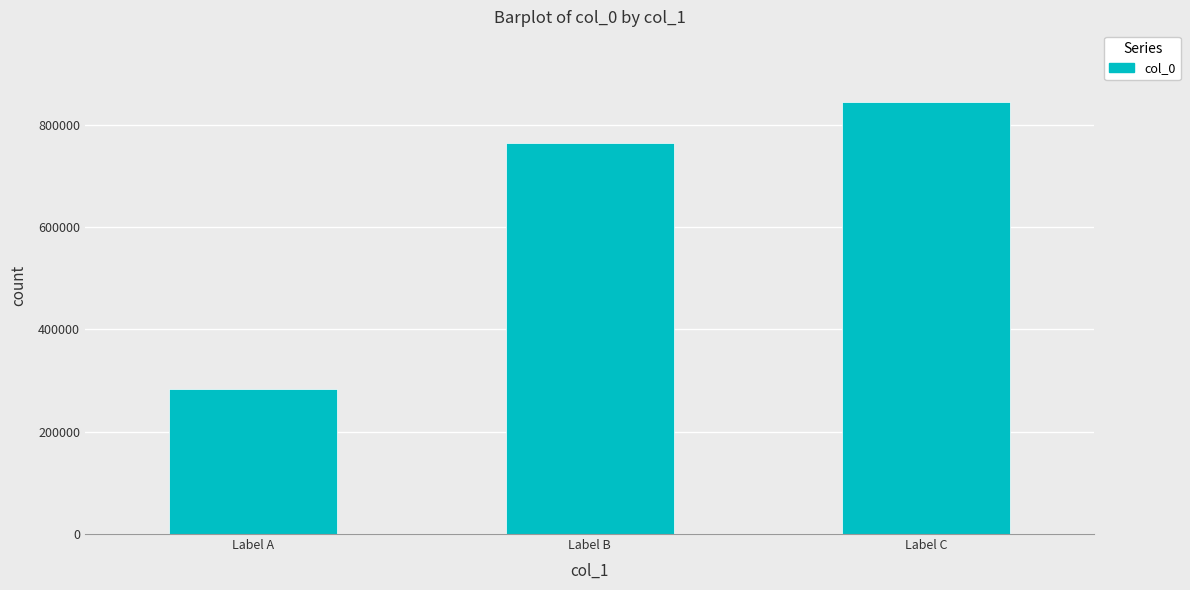

Reading left to right, list all the values displayed in this chart.

Label A=282998	Label B=763304	Label C=844479